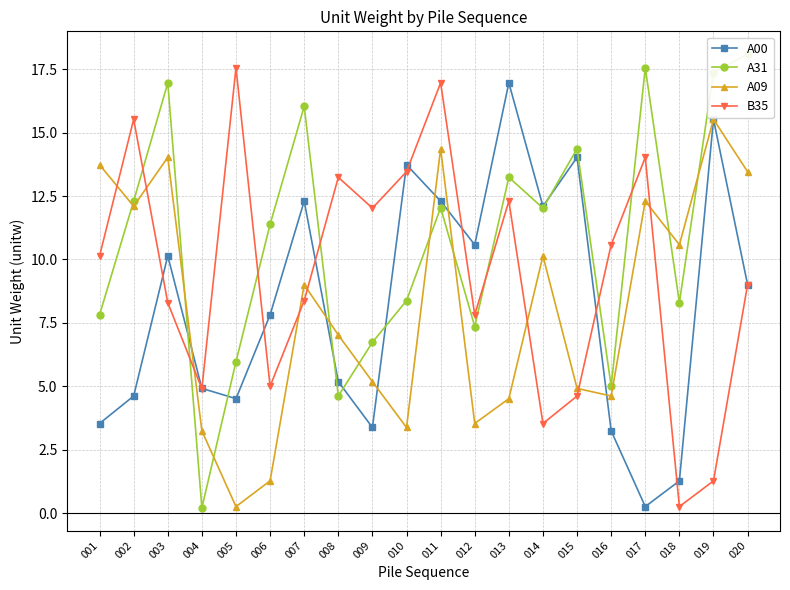

What is the sum of the B35 values at 016 and 014?

14.1